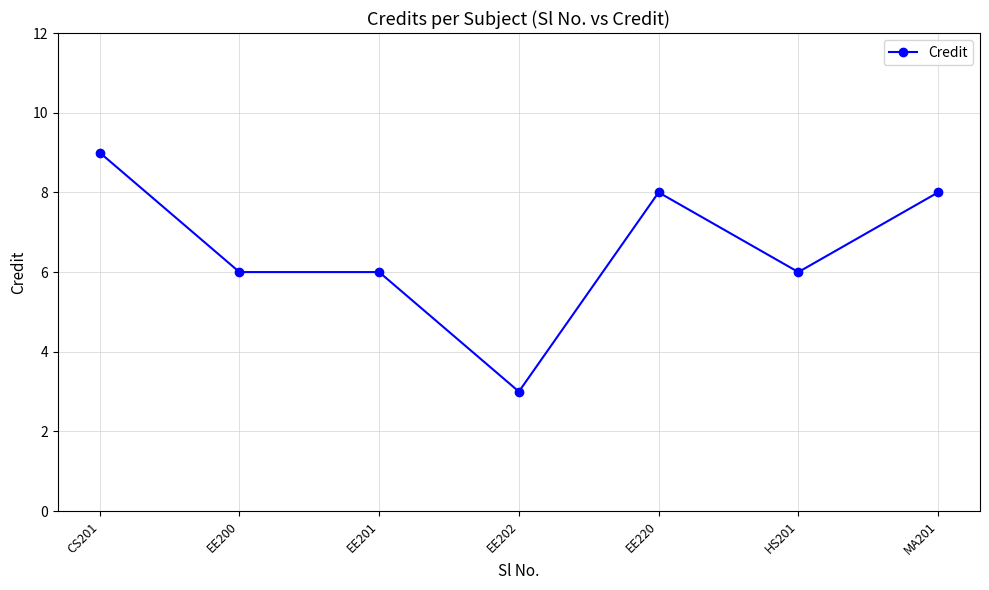

Does the chart display data point markers on the line(s)?

Yes